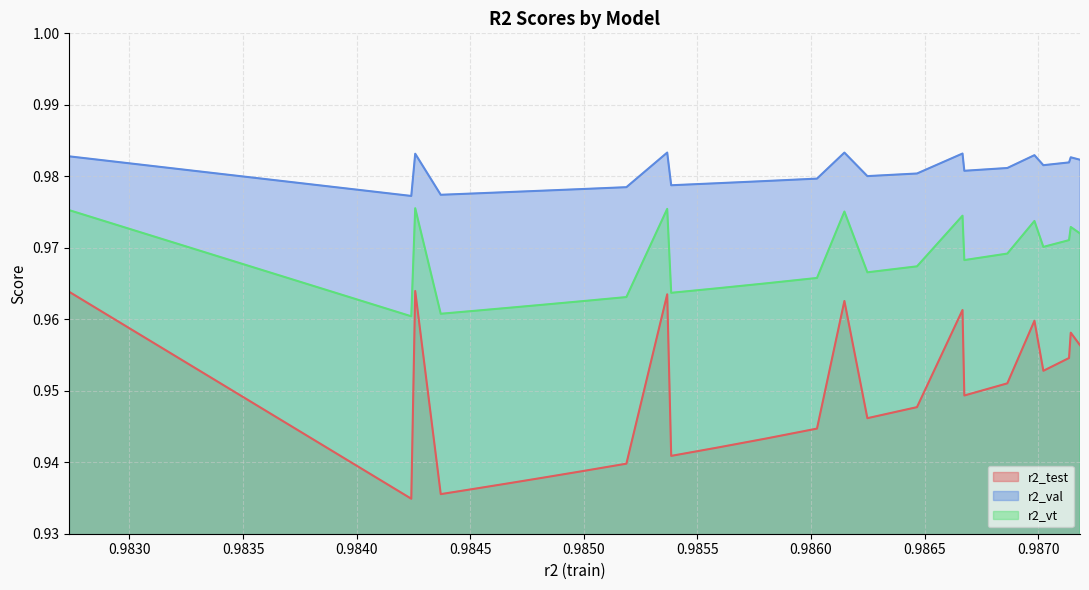

Which series has the largest total across all categories?

r2_val